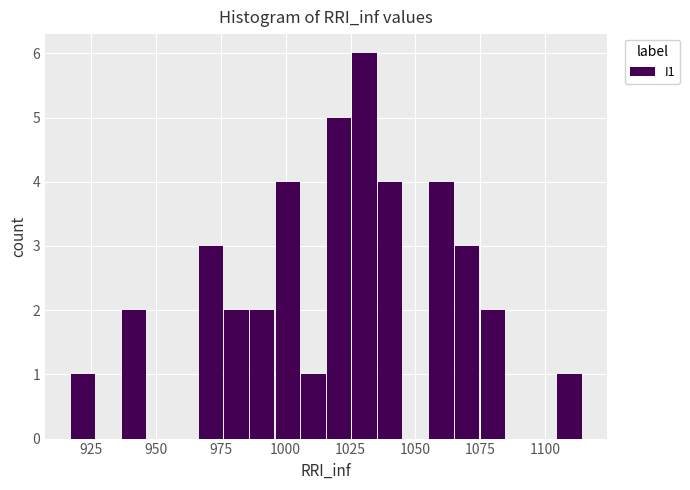

Around what value on the x-axis is the tallest bar? Give the approximate position of its centre, as read against the axis.

1030